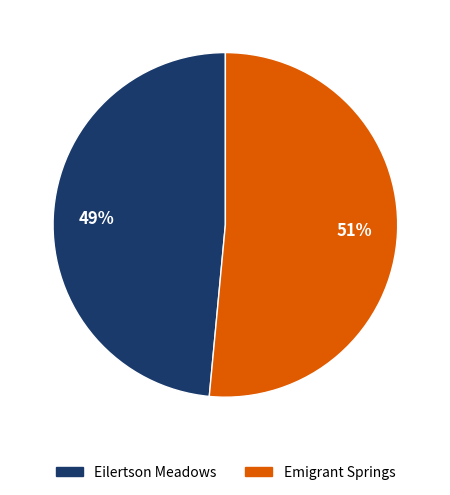

Which slice is the smallest?

Eilertson Meadows